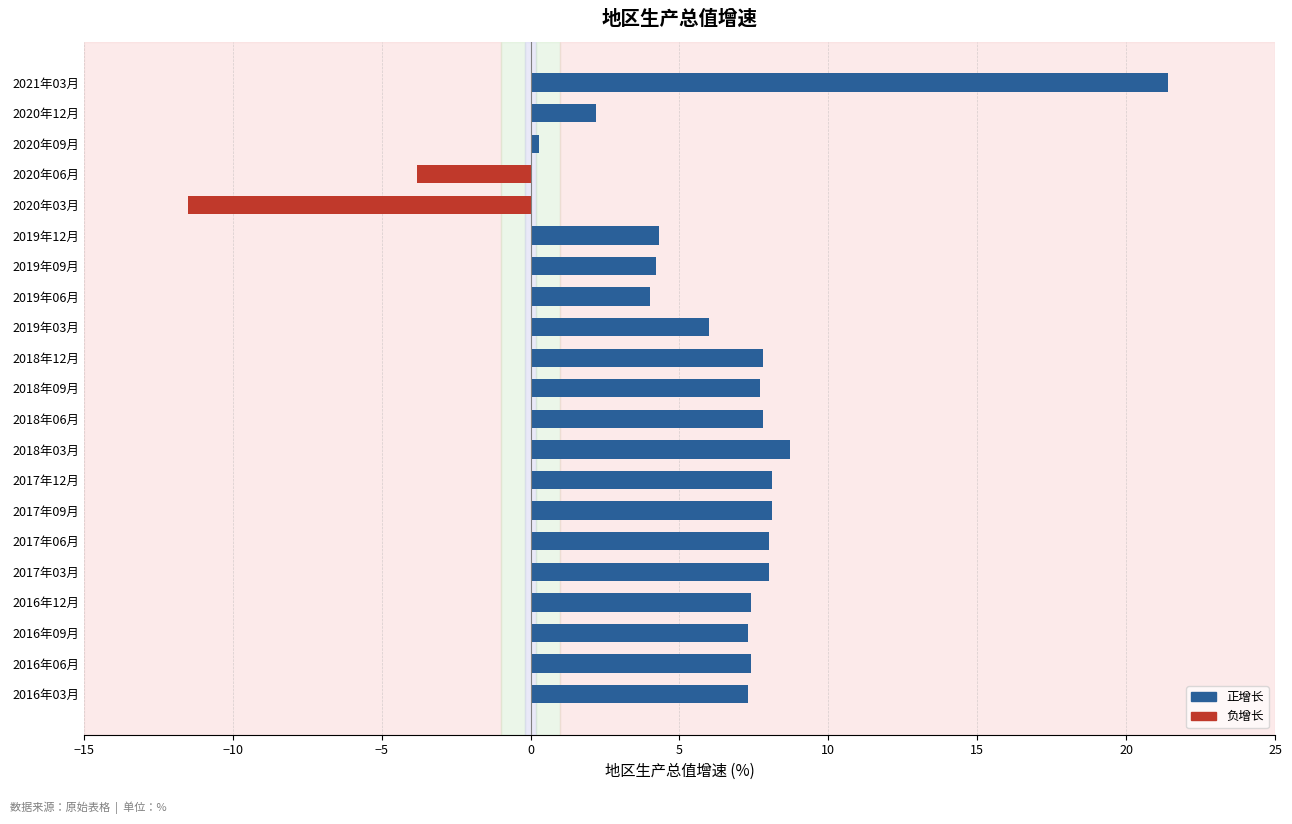

Is it true that the value at 2016年09月 is 7.3?

True